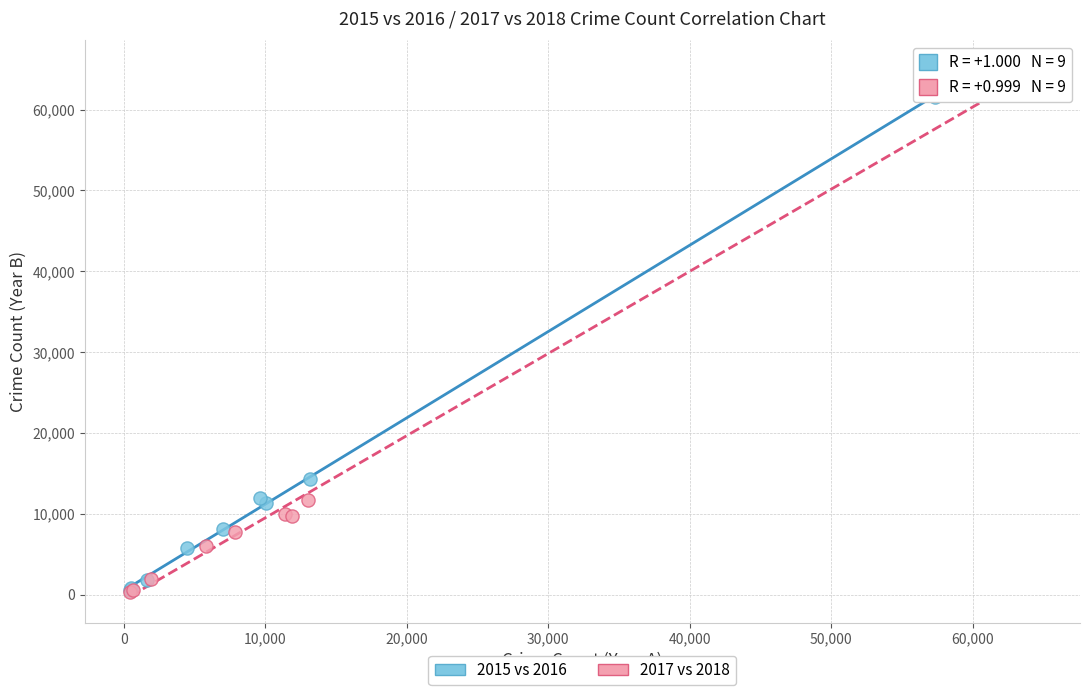

What are all the series names shown in the legend?

2015 vs 2016, 2017 vs 2018